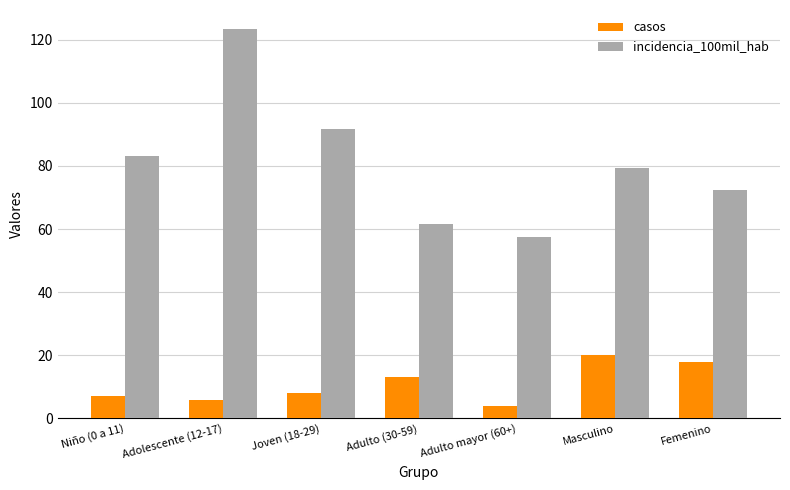

Where does the incidencia_100mil_hab series first go above 79?

Niño (0 a 11)